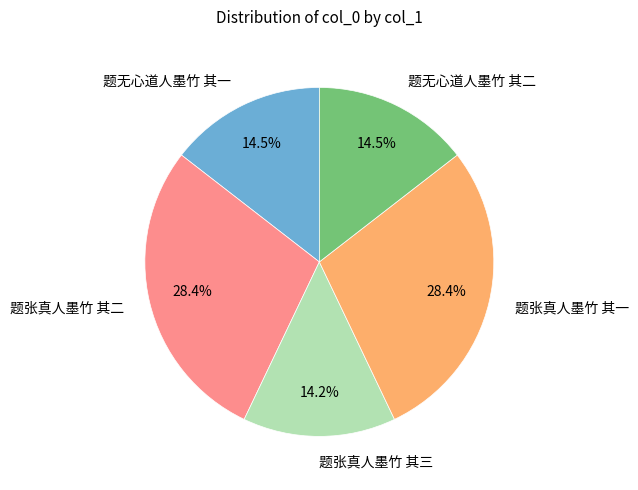

What is the ratio of the value at 题张真人墨竹 其二 to the value at 题无心道人墨竹 其二?

2.0